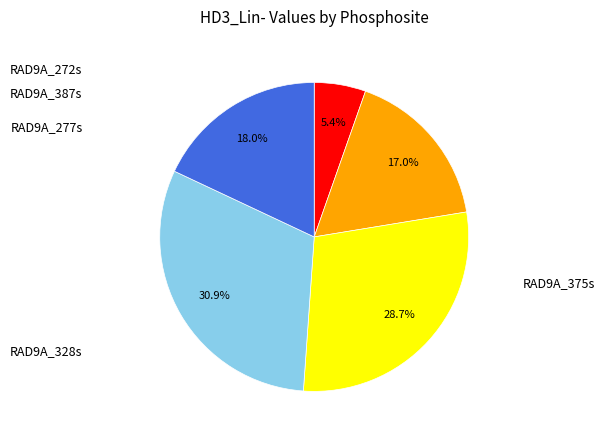

Does any single category account for the majority?

No